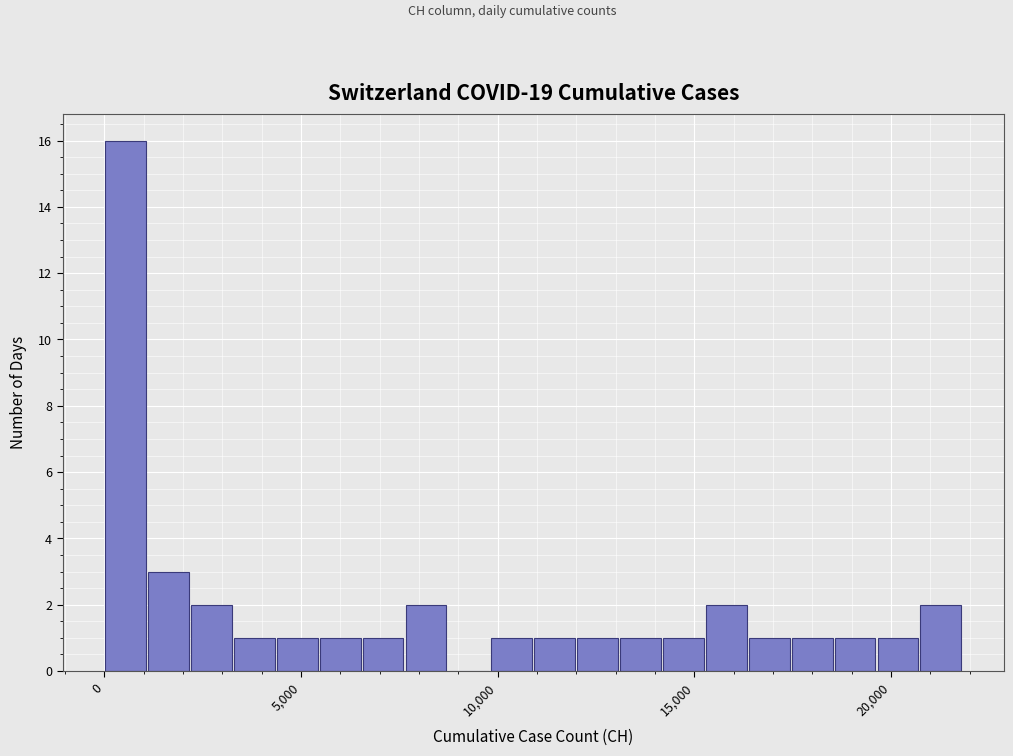

Around what value on the x-axis is the tallest bar? Give the approximate position of its centre, as read against the axis.

500